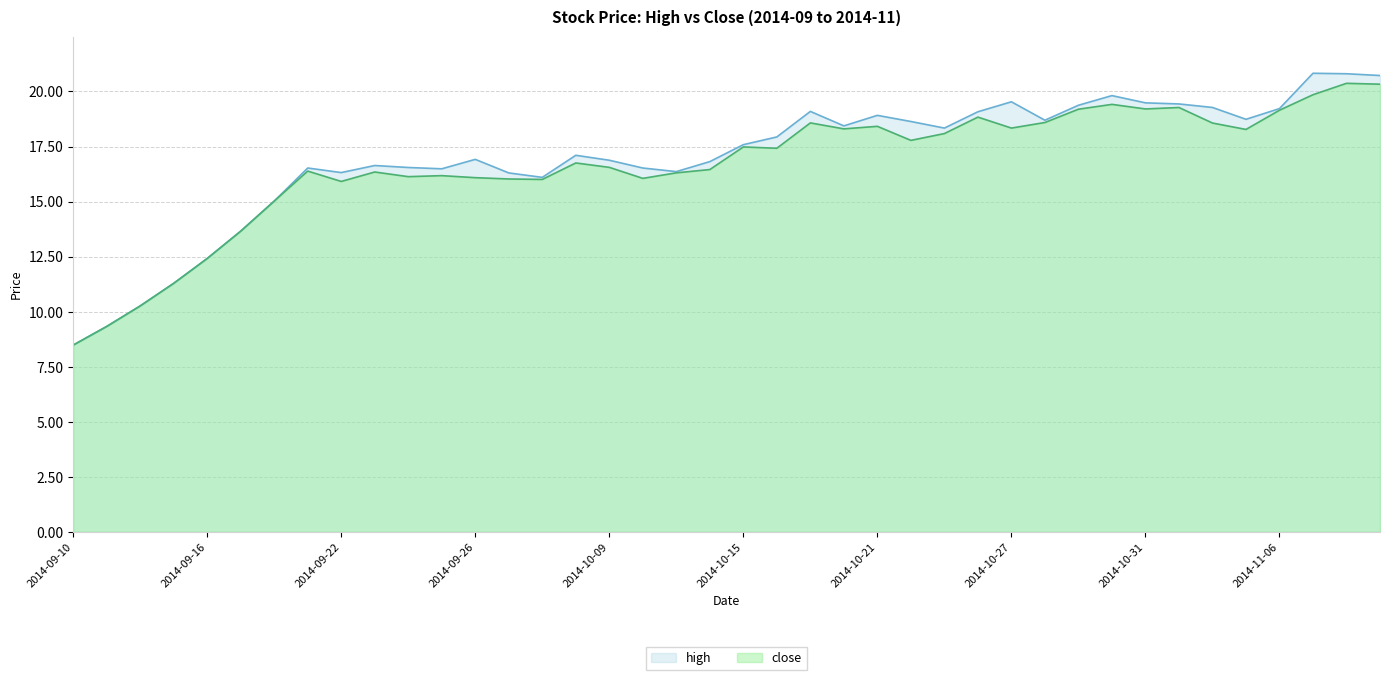

Rank the series by their average value, from highest to lowest.

high, close